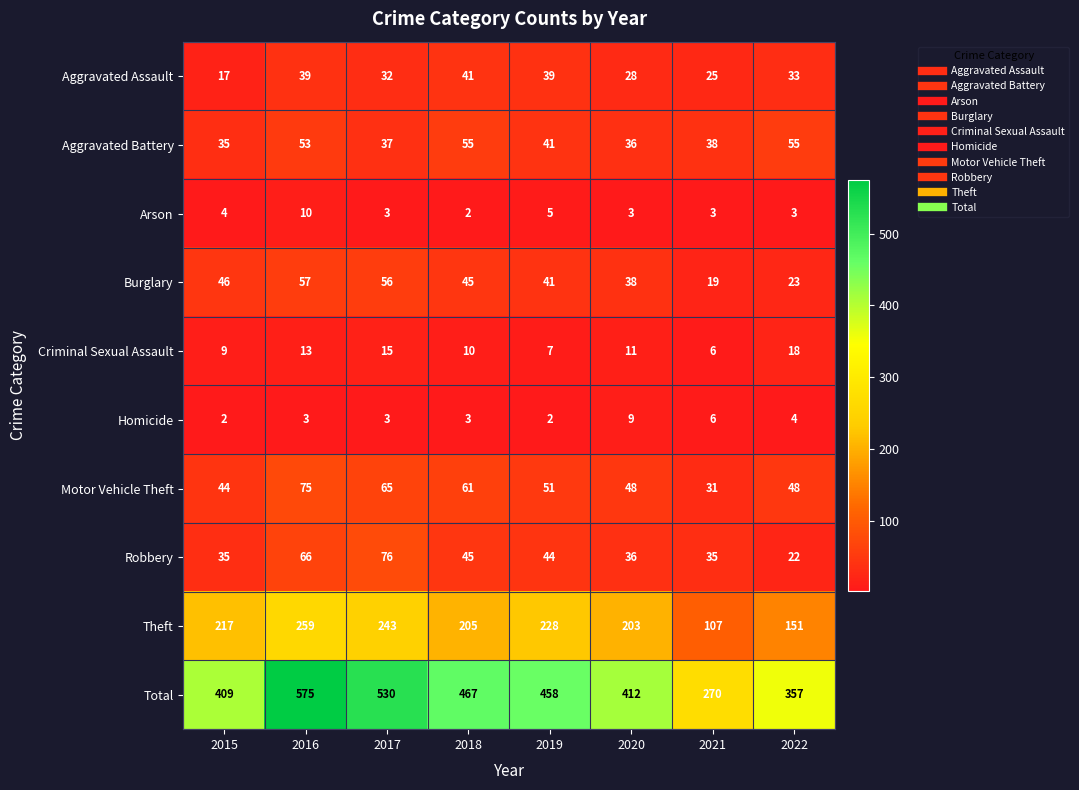

At which category is the sum across all series the highest?

2016